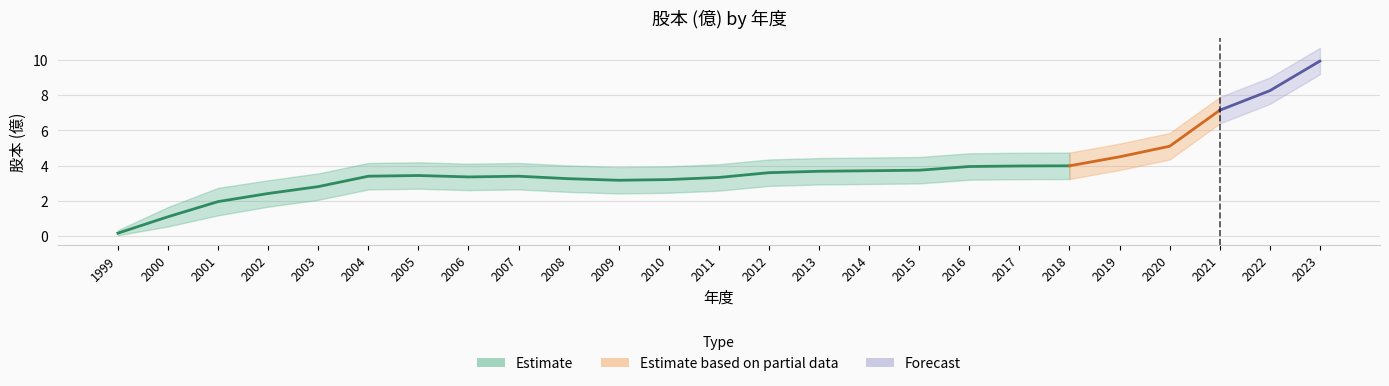

At which category is the sum across all series the highest?

2023